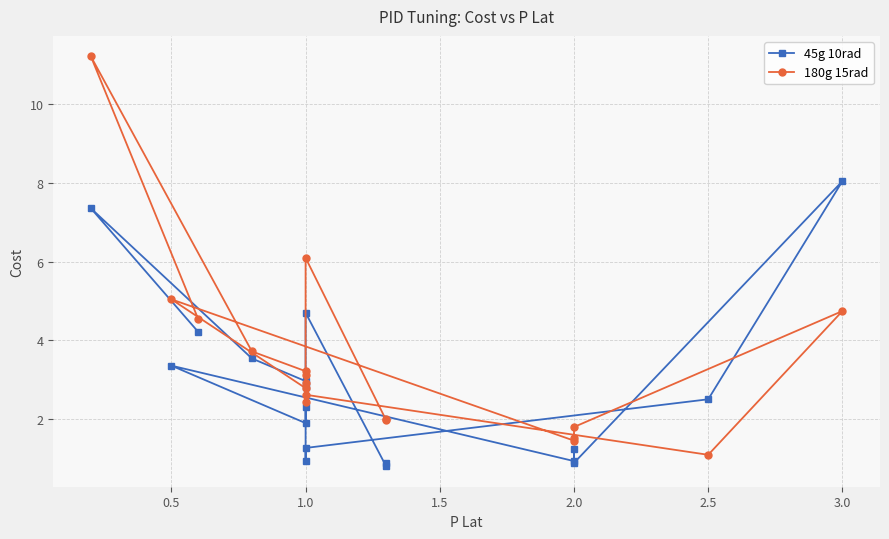

Reading right to left, what are all the values shown in this chart?

45g 10rad: 0.9	0.8	4.7	0.9	1.3	2.5	8.0	0.9	1.2	0.9	3.4	1.9	2.3	2.8	3.0	3.5	7.4	4.2
180g 15rad: 2.0	2.0	6.1	2.4	2.6	1.1	4.7	1.8	1.5	1.4	5.0	2.8	2.9	3.1	3.2	3.7	11.2	4.5